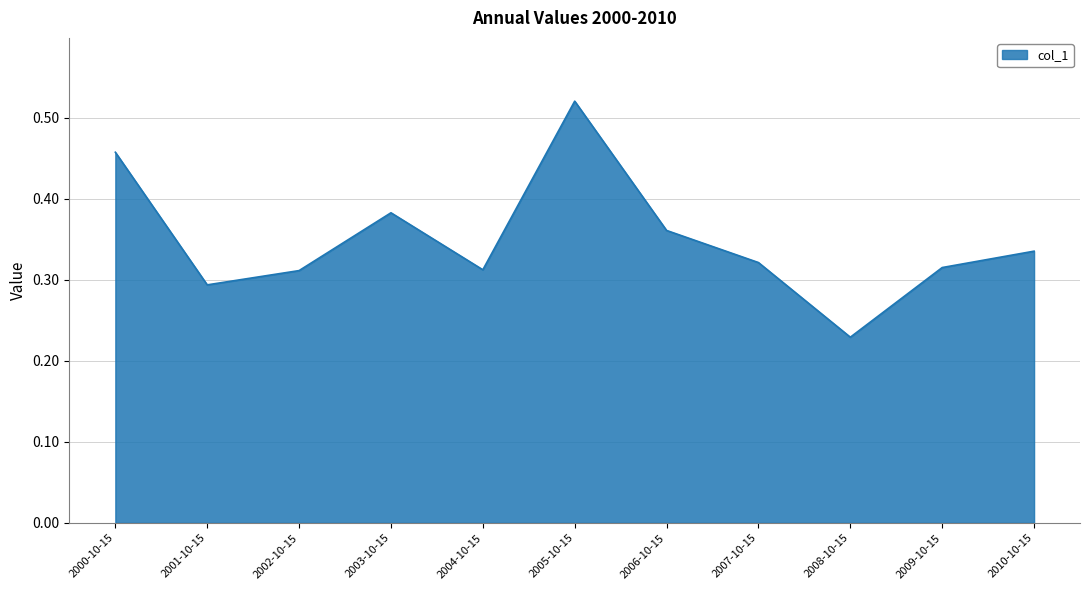

What position from the right is 2010-10-15?

1